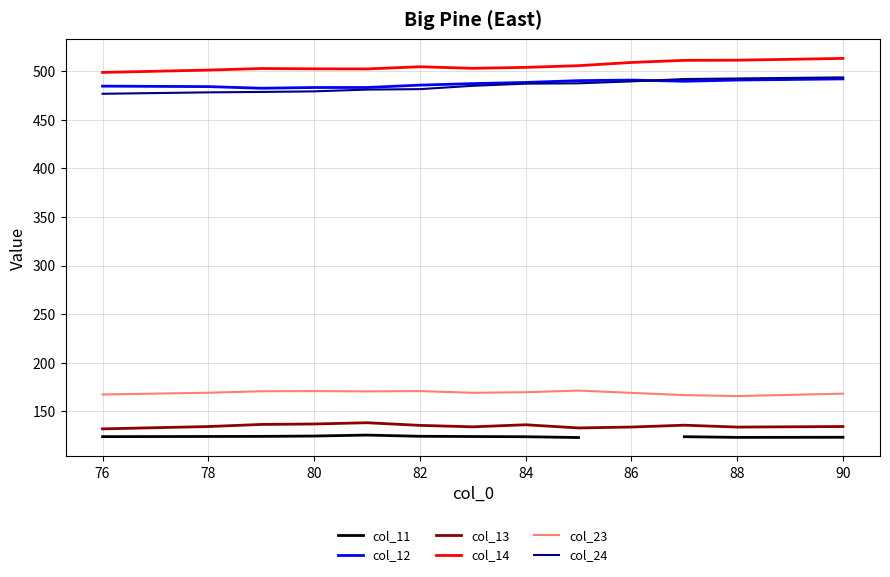

True or false: col_24 has more than 2 points higher than both neighbors.

False